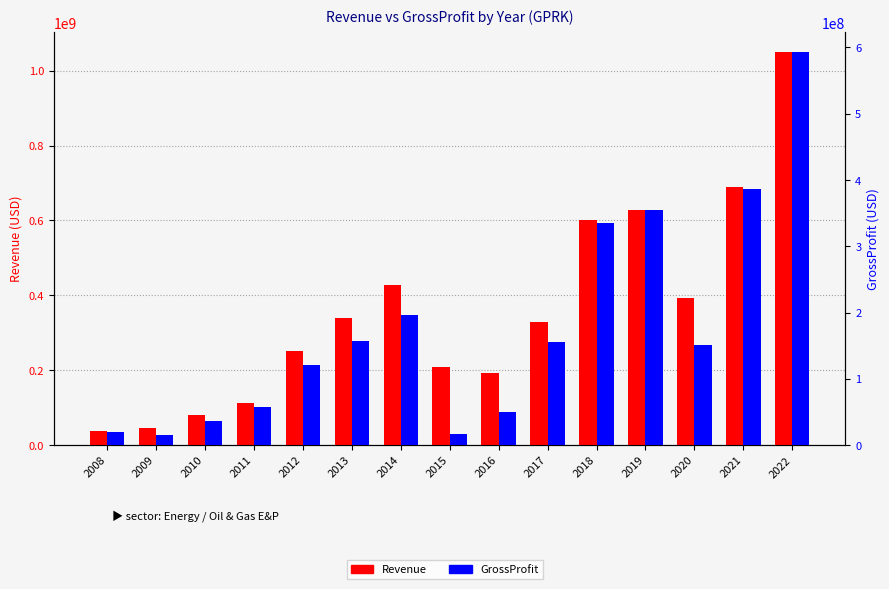

Where does the Revenue series first go above 330122000?

2013